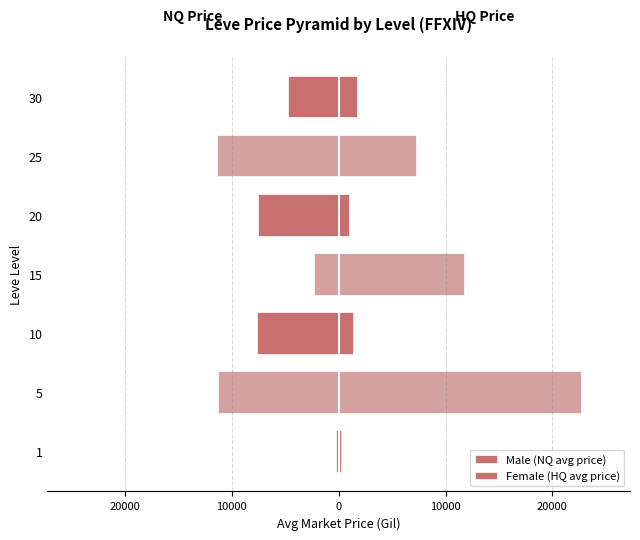

Rank the series at 30 from lowest to highest value.

Male (NQ avg price), Female (HQ avg price)